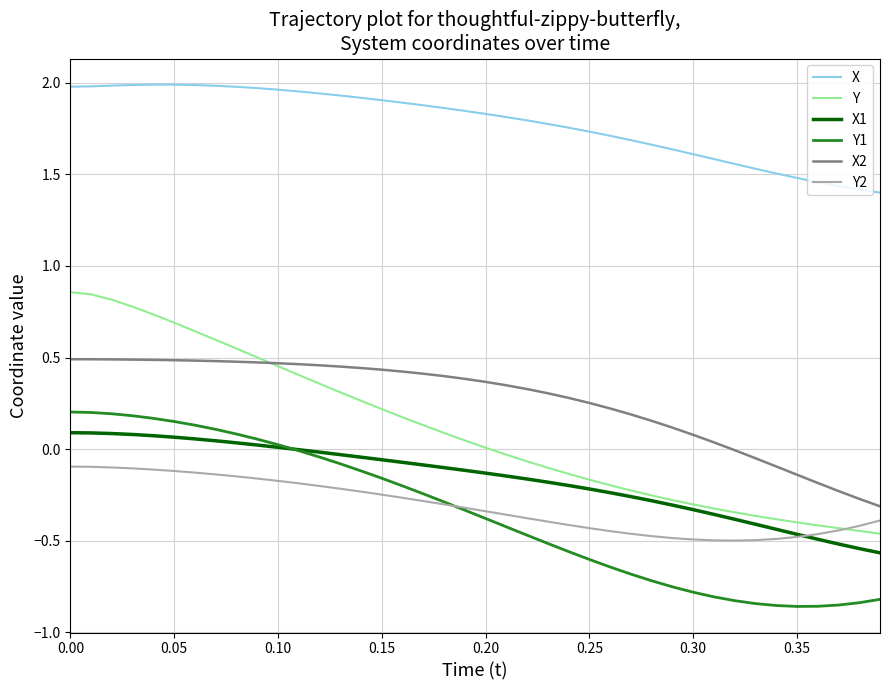

Which series has the largest range (max minus min)?

Y